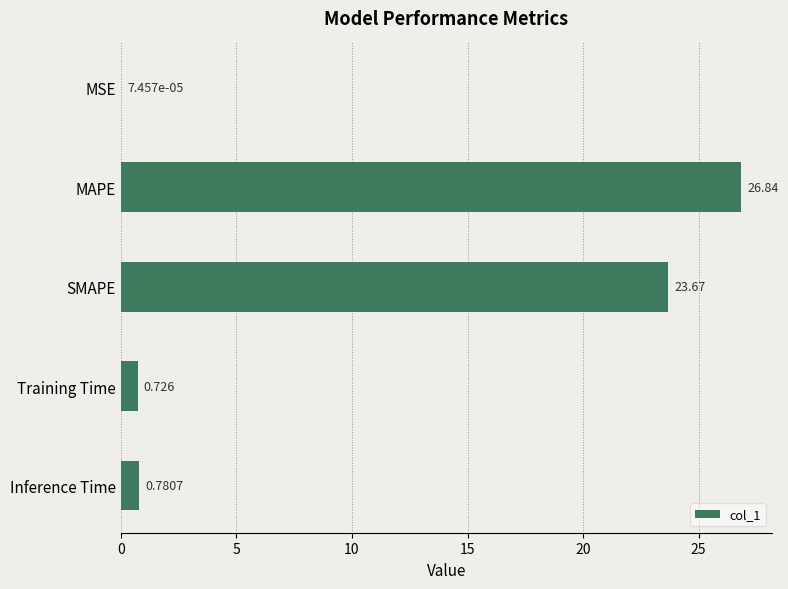

Which has a higher value, SMAPE or Training Time?

SMAPE